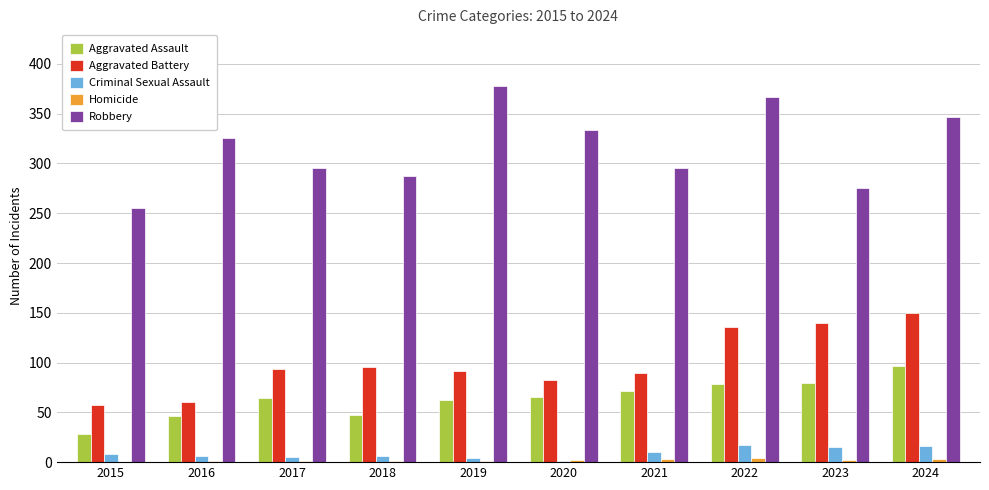

At which category does the chart reach its peak across all series?

2019